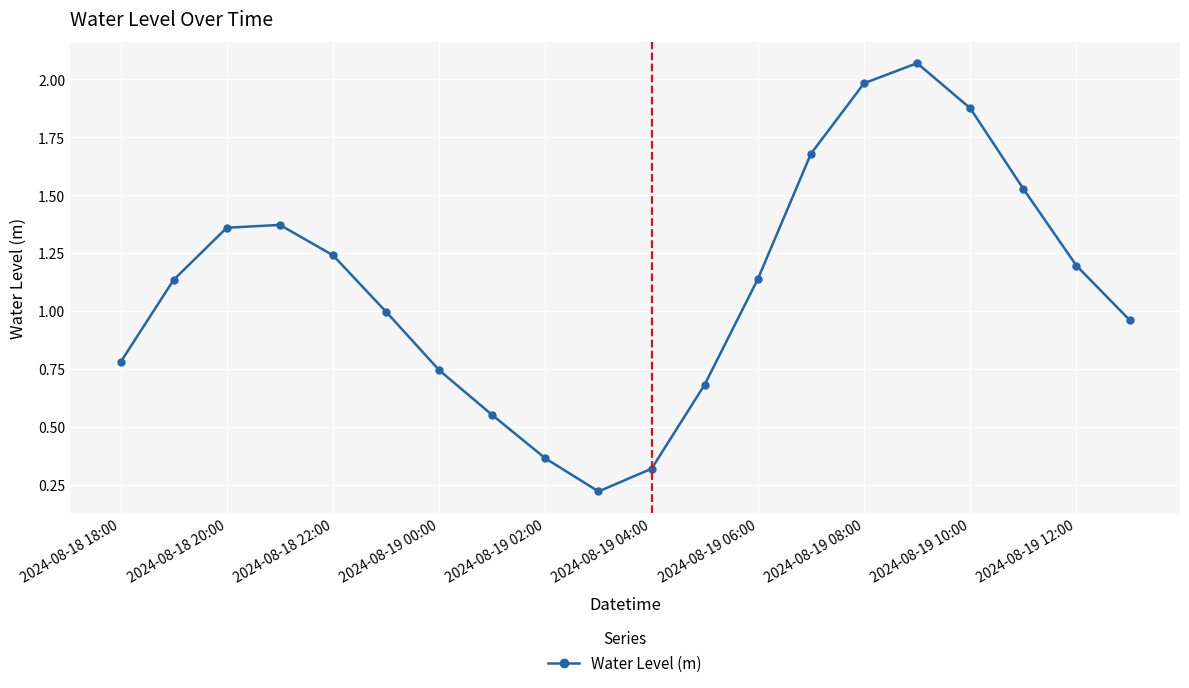

True or false: there are more than 2 points higher than both neighbors.

False